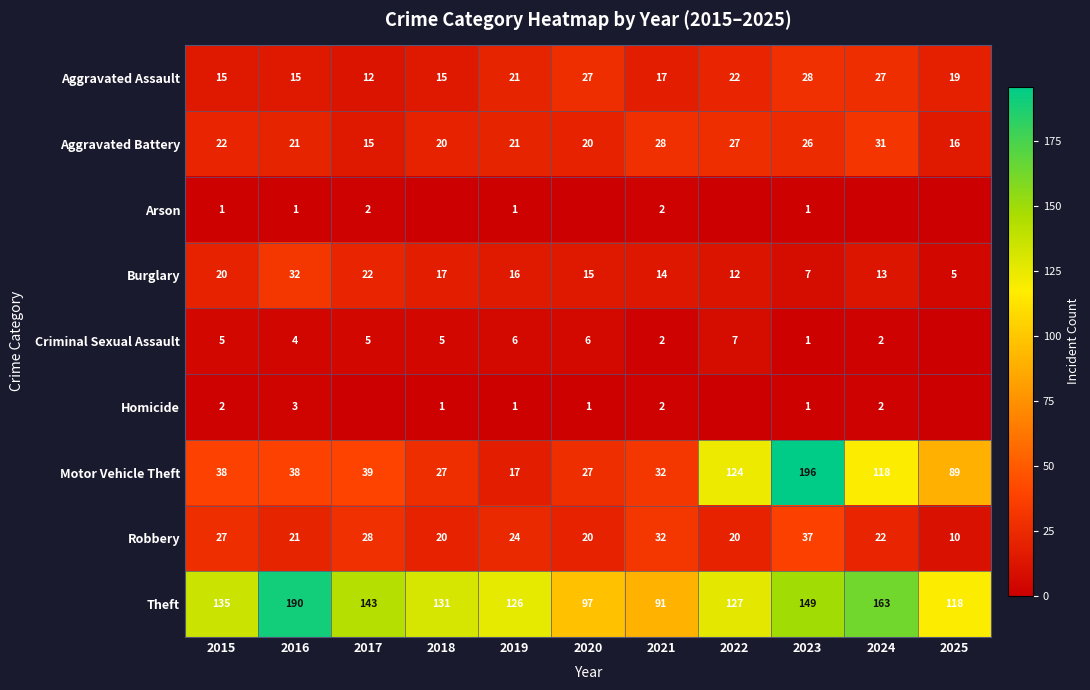

What value does the Motor Vehicle Theft series have at 2017, to the nearest 5?

40